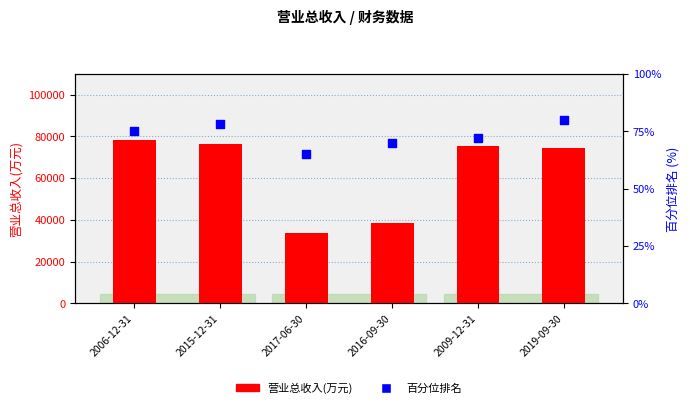

Which series reaches the minimum Y coordinate?

百分位排名